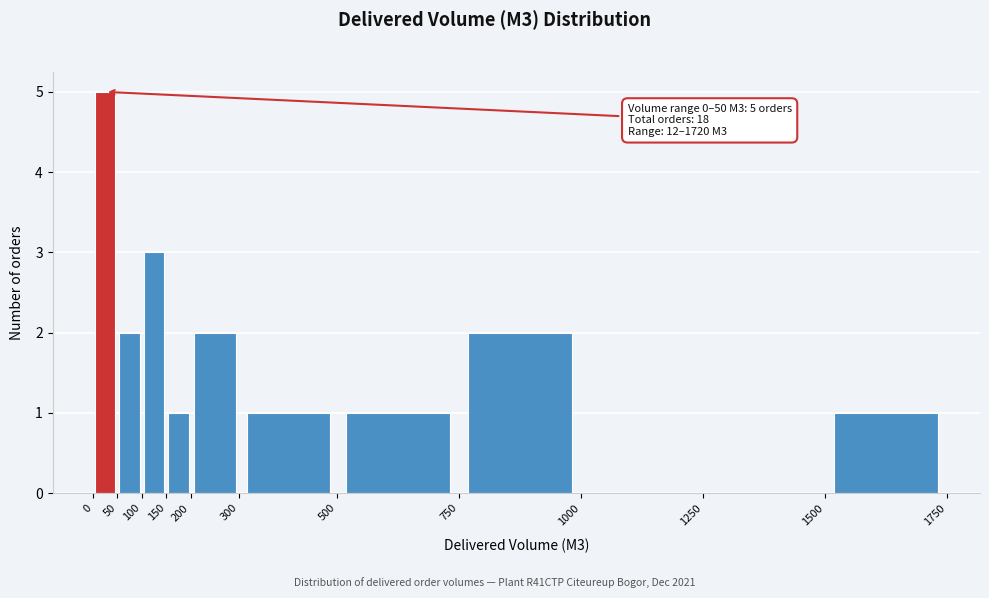

Which range on the x-axis has the tallest bar?

0 to 50